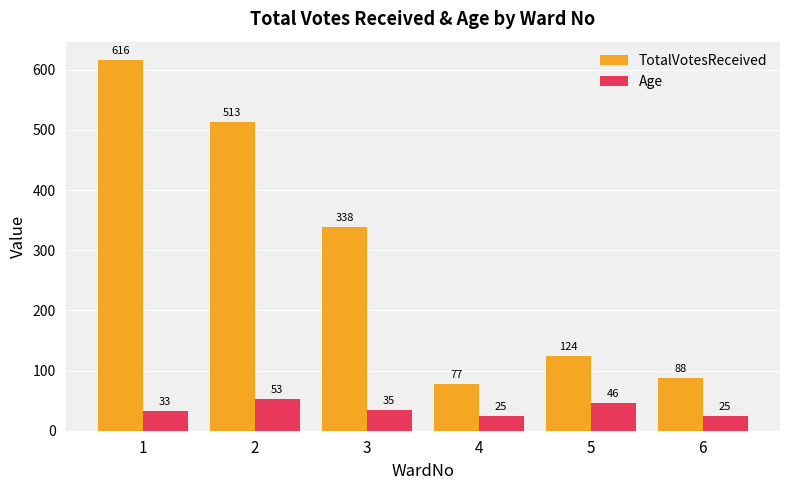

Between 5 and 6, which series saw the biggest shift?

TotalVotesReceived